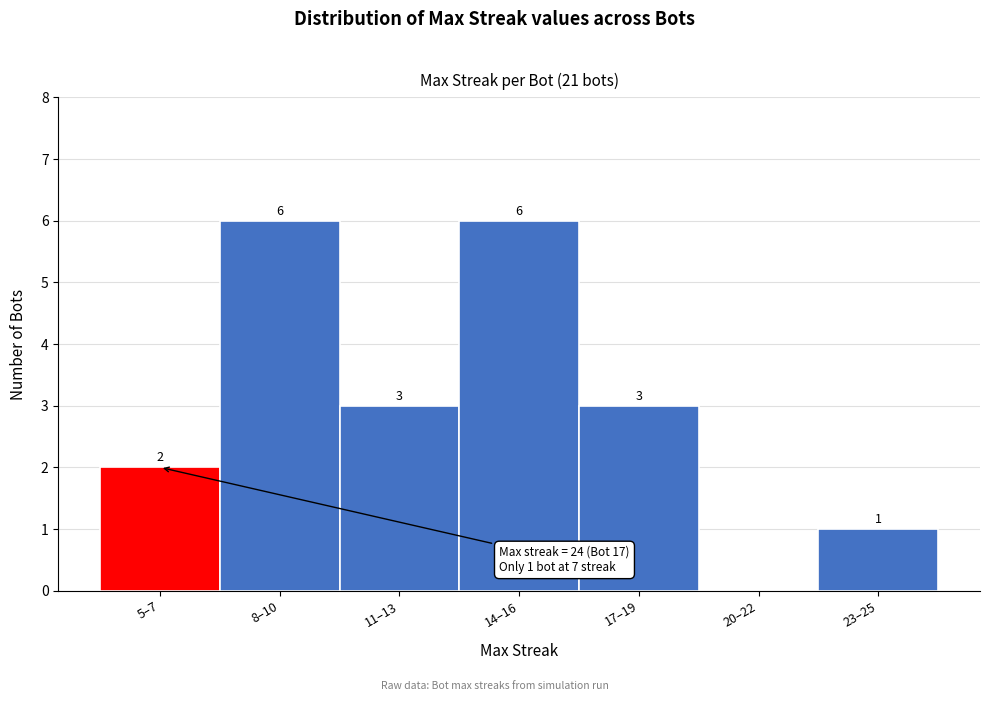

Reading left to right, transcribe all the data shown in this chart.

5–7=2	8–10=6	11–13=3	14–16=6	17–19=3	20–22=0	23–25=1